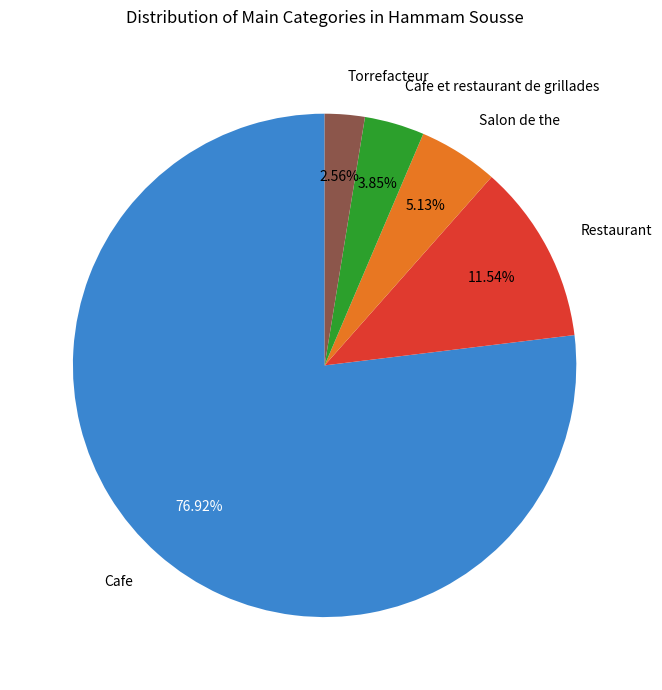

Rank the categories by value from highest to lowest.

Cafe, Restaurant, Salon de the, Cafe et restaurant de grillades, Torrefacteur